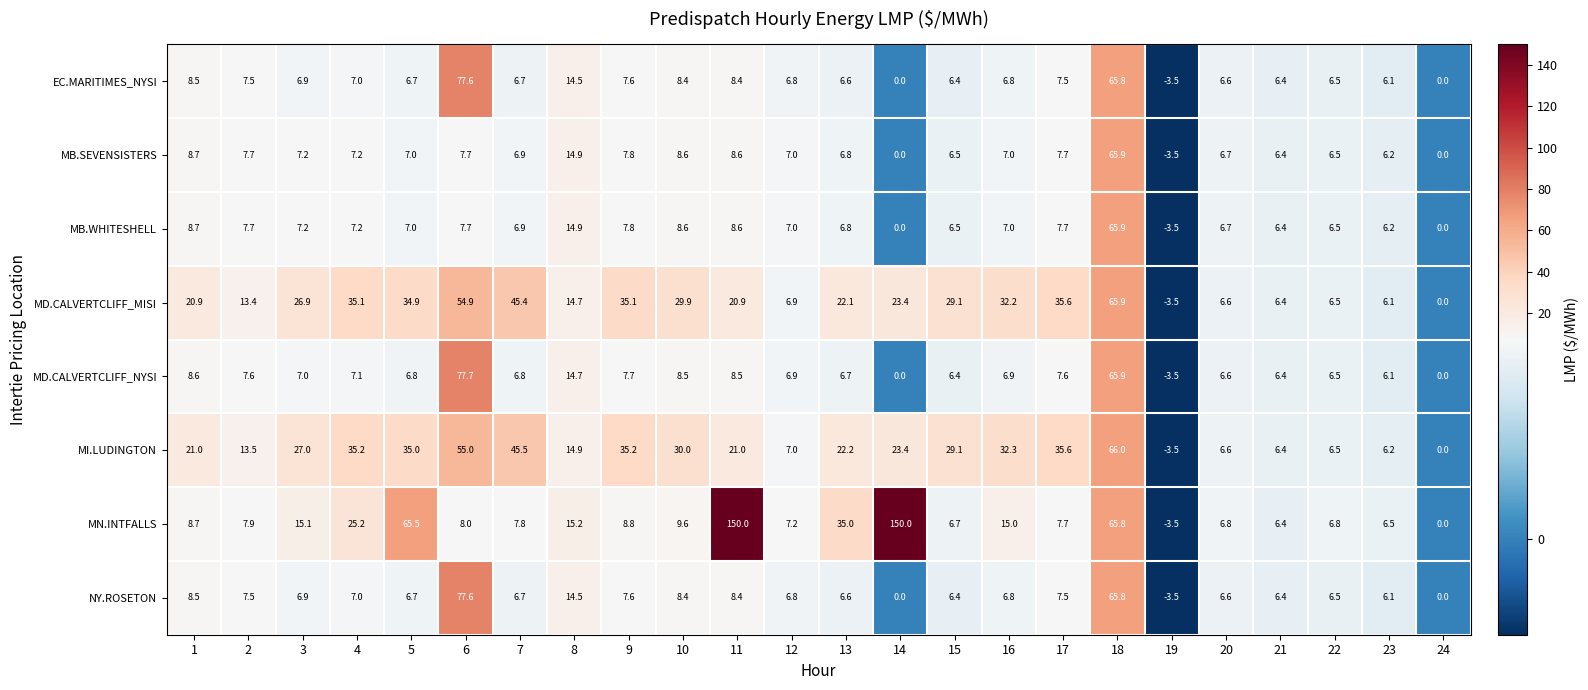

At which label is MD.CALVERTCLIFF_NYSI closest to 37?

8